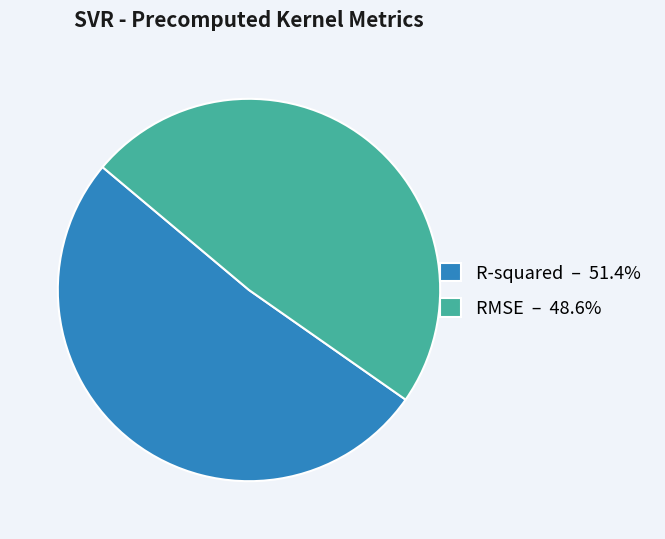

How many slices are in this pie chart?

2